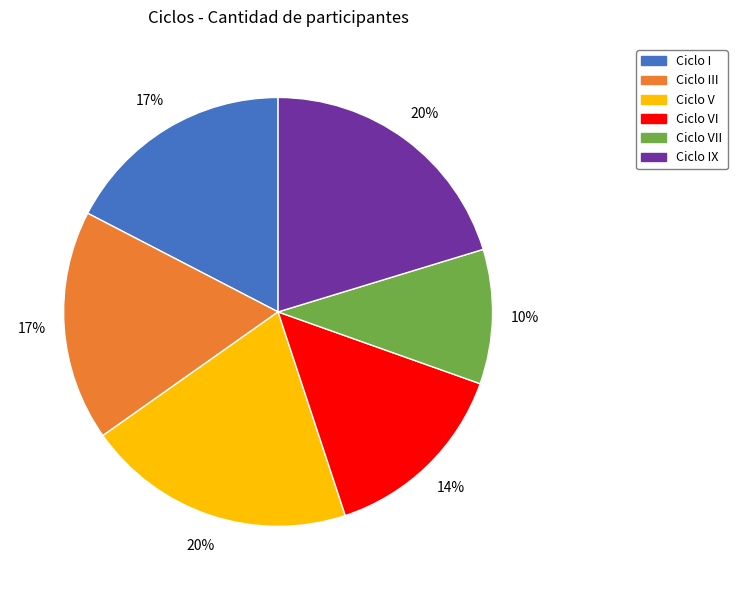

How many segments does this pie chart have?

6